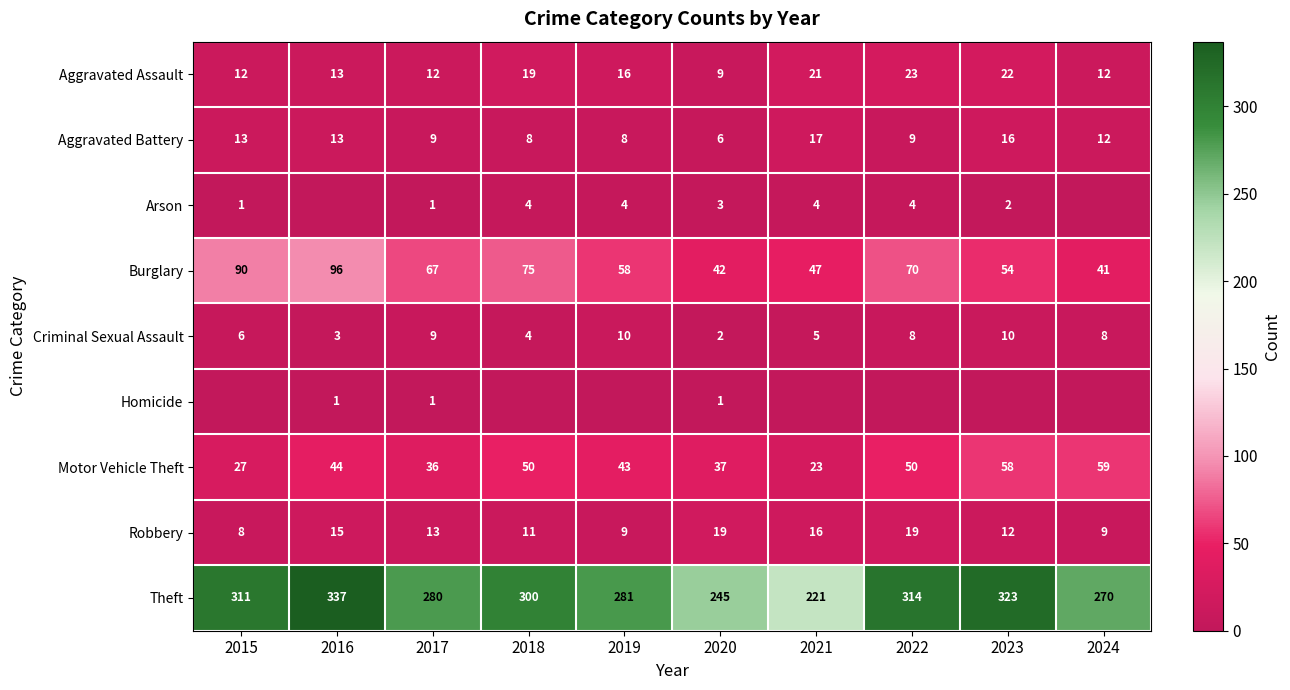

At 2020, list the series in order from smallest to largest.

Homicide, Criminal Sexual Assault, Arson, Aggravated Battery, Aggravated Assault, Robbery, Motor Vehicle Theft, Burglary, Theft